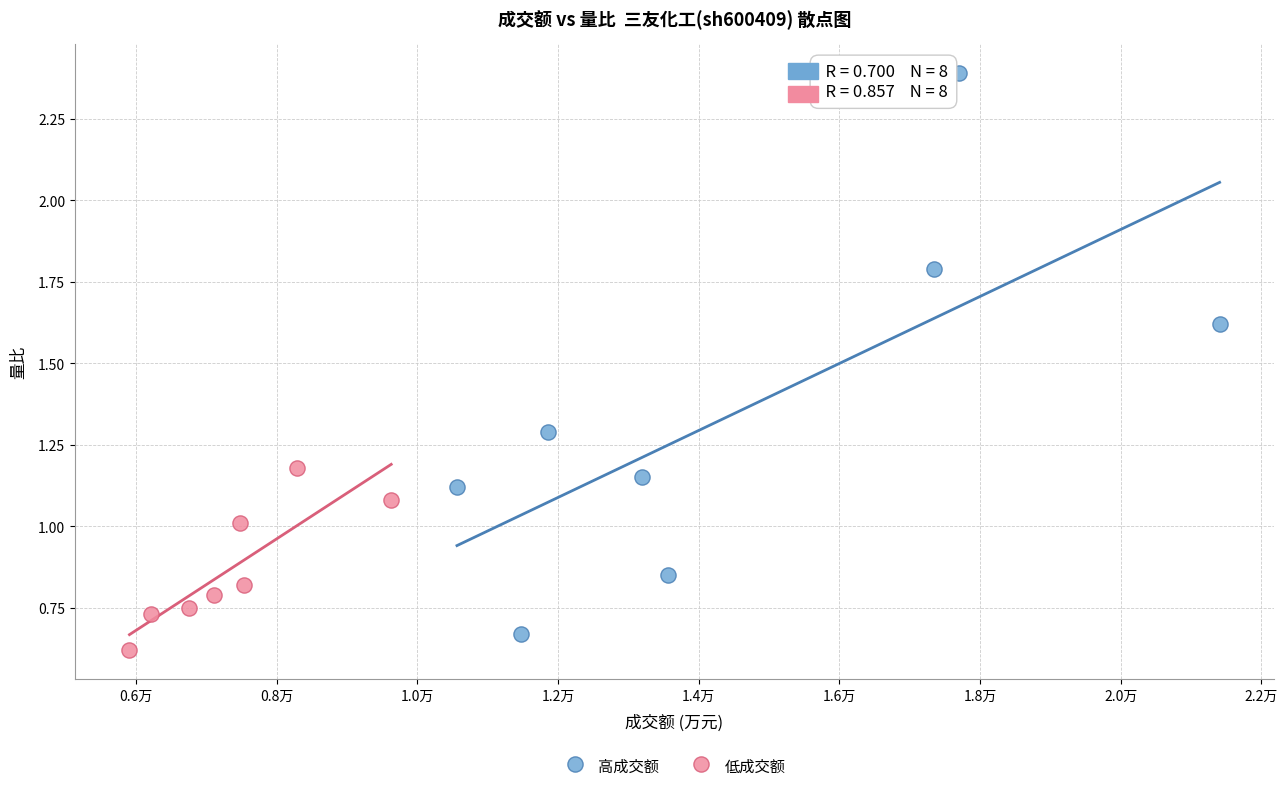

Which series contains the highest Y value?

高成交额